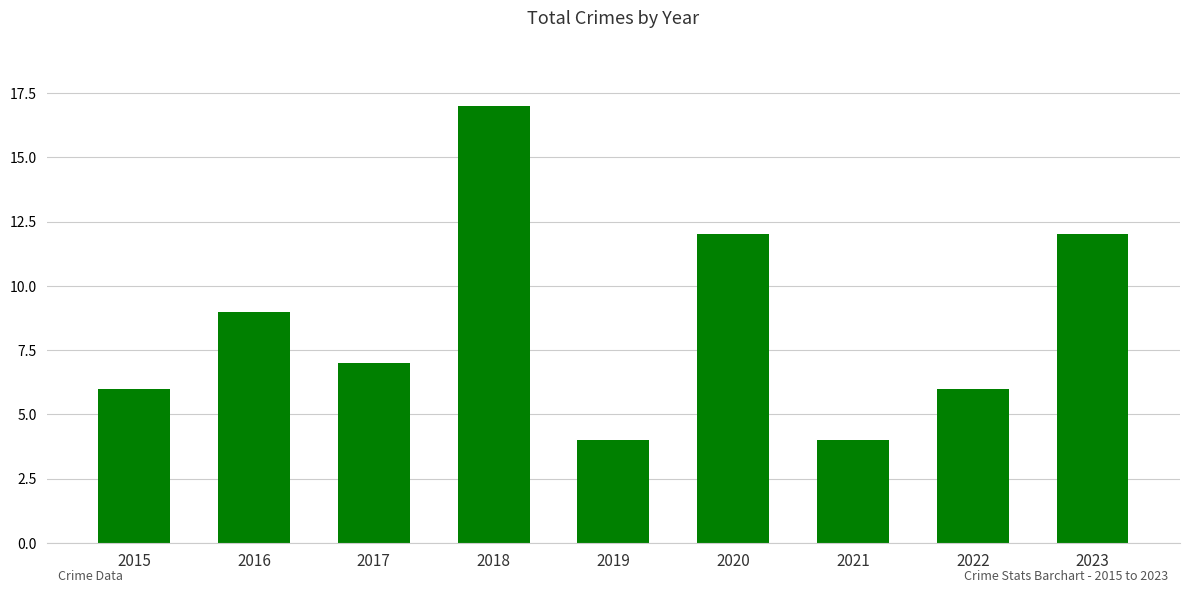

The value at 2020 is 12. True or false?

True